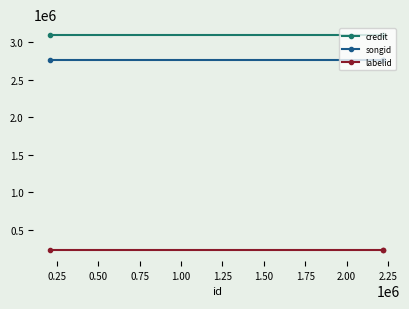

What is the maximum value shown in the chart?

3099874